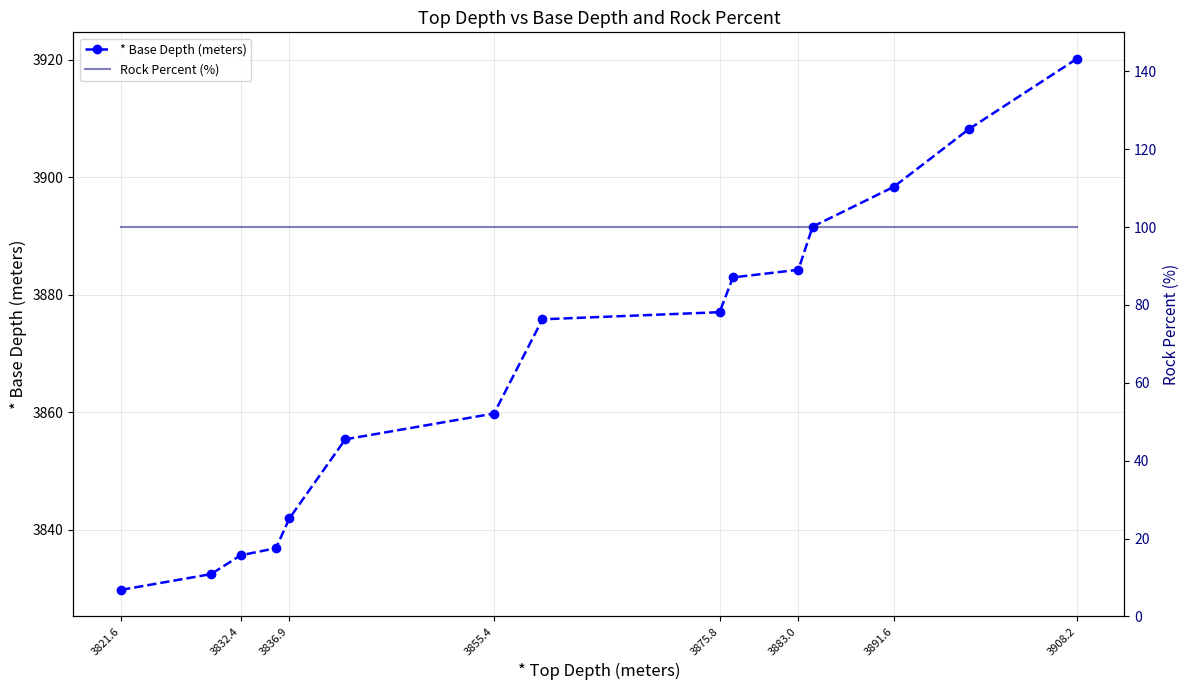

True or false: * Base Depth (meters) and Rock Percent (%) cross at least once.

False